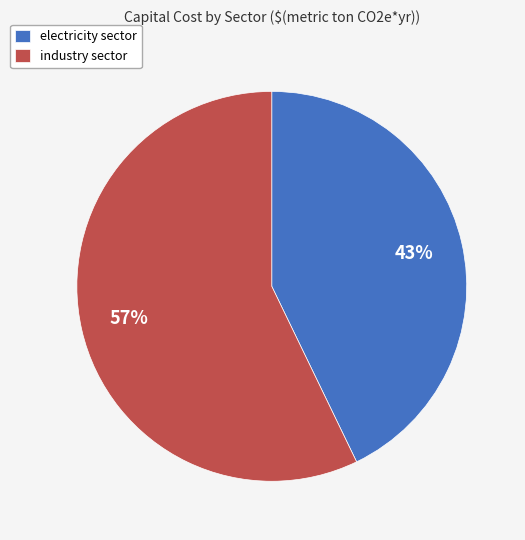

How many segments does this pie chart have?

2